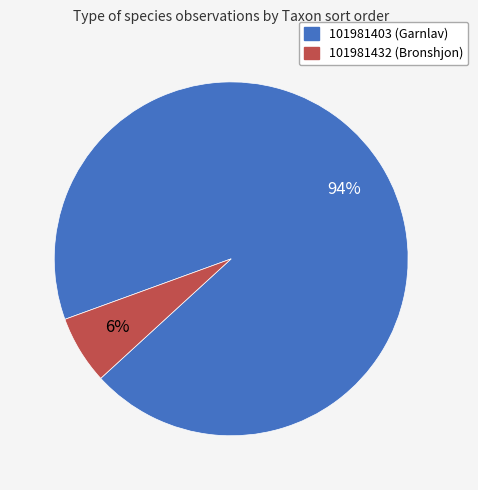

How many slices are in this pie chart?

2